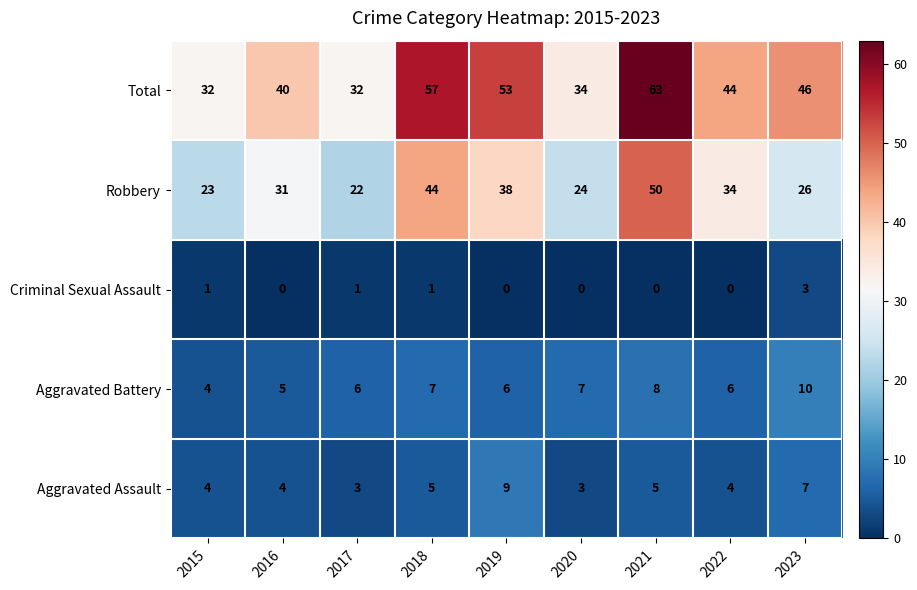

What is the sum of the Aggravated Battery values at 2015 and 2023?

14